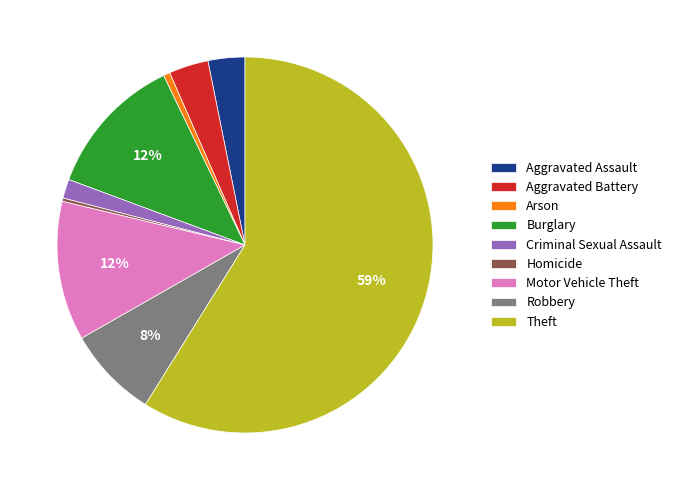

Is Theft the majority of the pie?

Yes